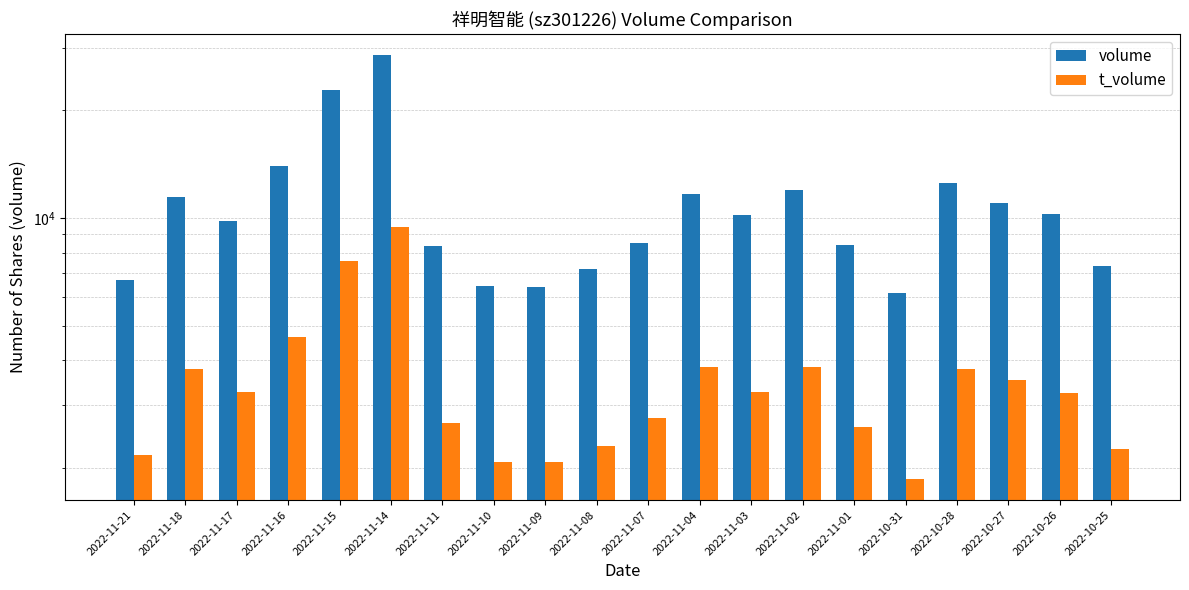

How many values in the volume series exceed 10213?

9